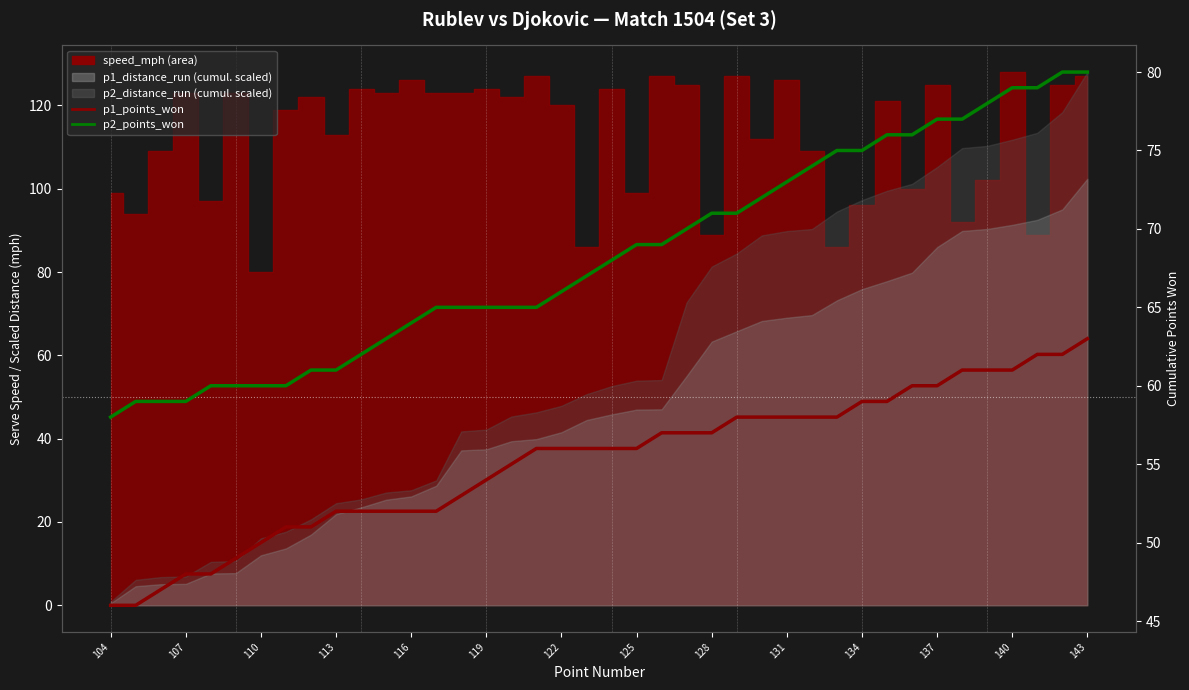

What is the value of the p1_points_won point at the 25th from the left?

57